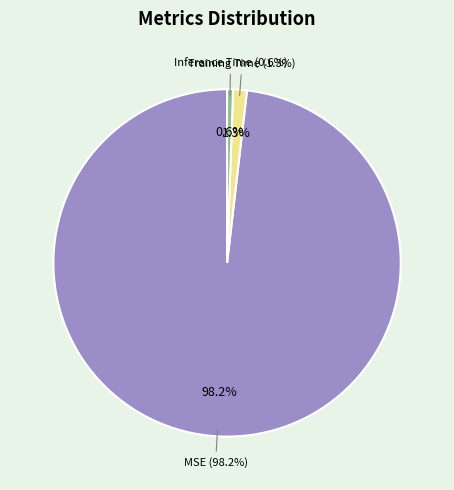

Which slice represents more than half of the pie?

MSE